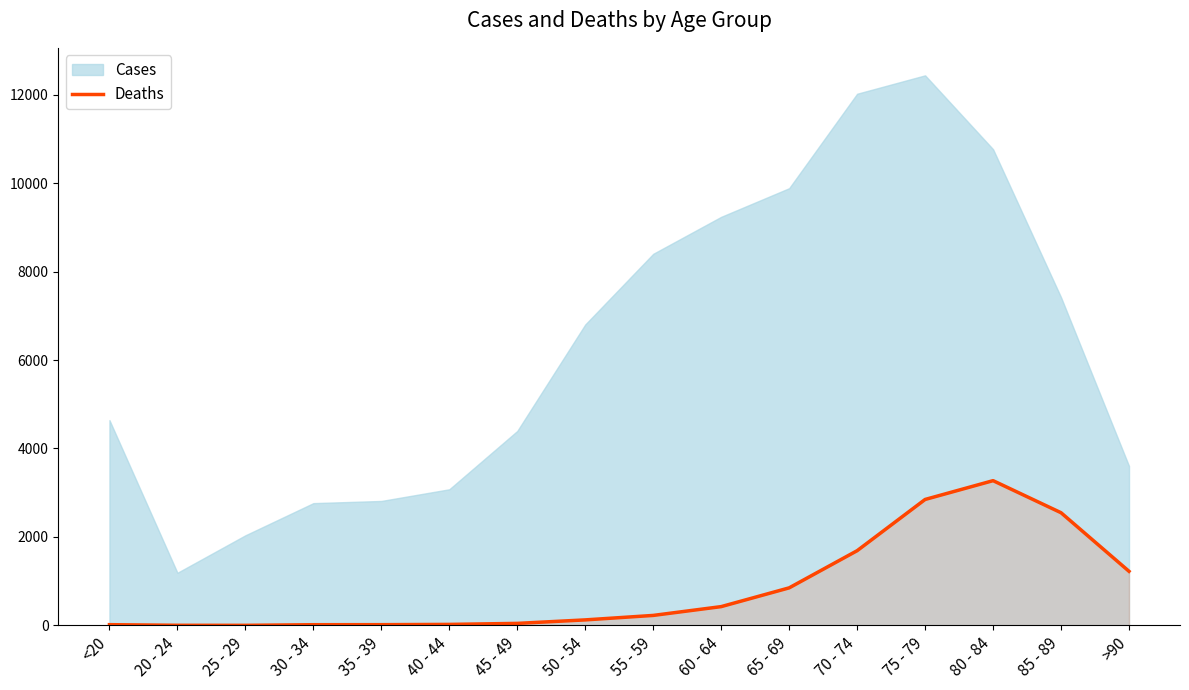

How many data points are less than 227?

8